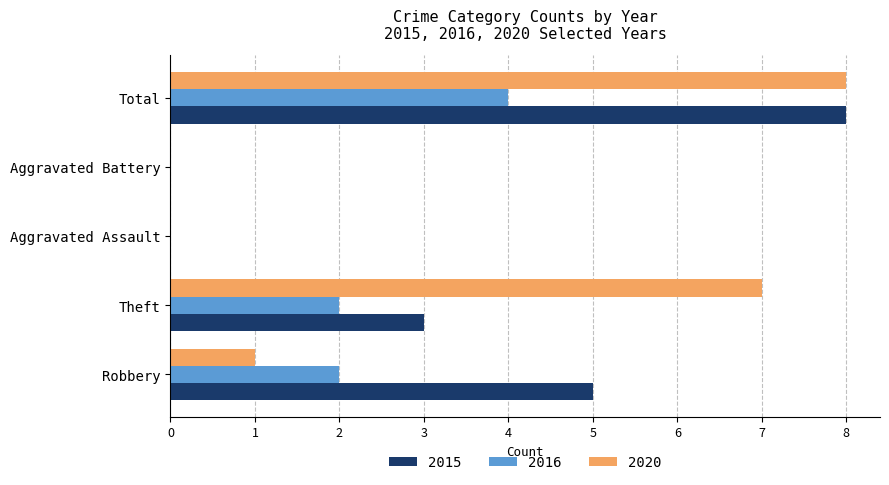

At which category is the sum across all series the highest?

Total